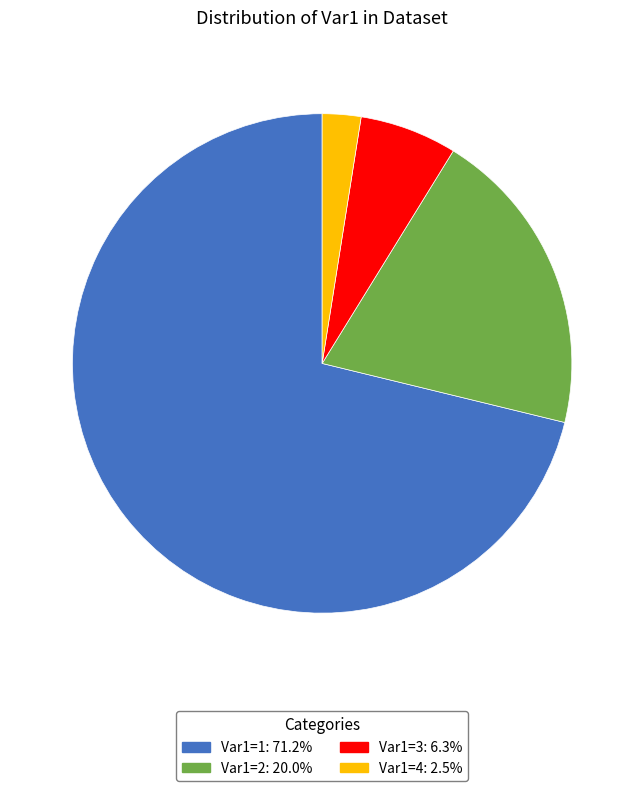

Is there any slice that represents more than half of the pie?

Yes